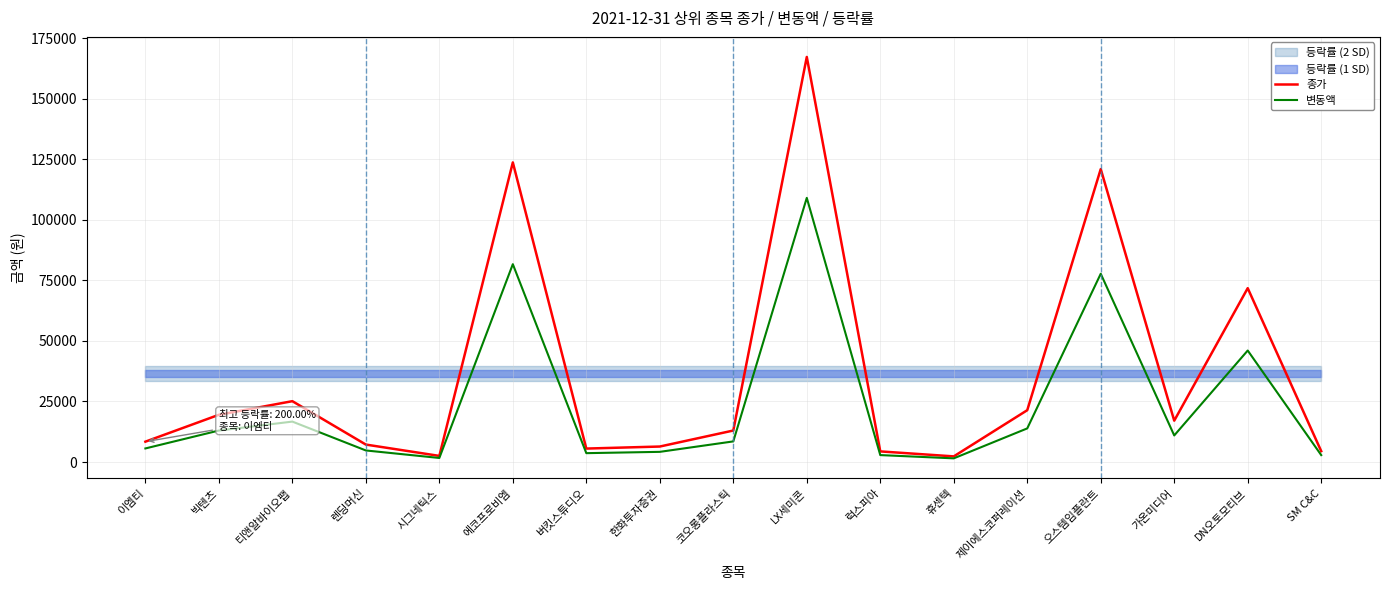

List the labels in order of 변동액 value, largest first.

LX세미콘, 에코프로비엠, 오스템임플란트, DN오토모티브, 티앤알바이오팹, 제이에스코퍼레이션, 빅텐츠, 가온미디어, 코오롱플라스틱, 이엠티, 렌딩머신, 한화투자증권, 버킷스튜디오, 럭스피아, SM C&C, 시그네틱스, 휴센텍